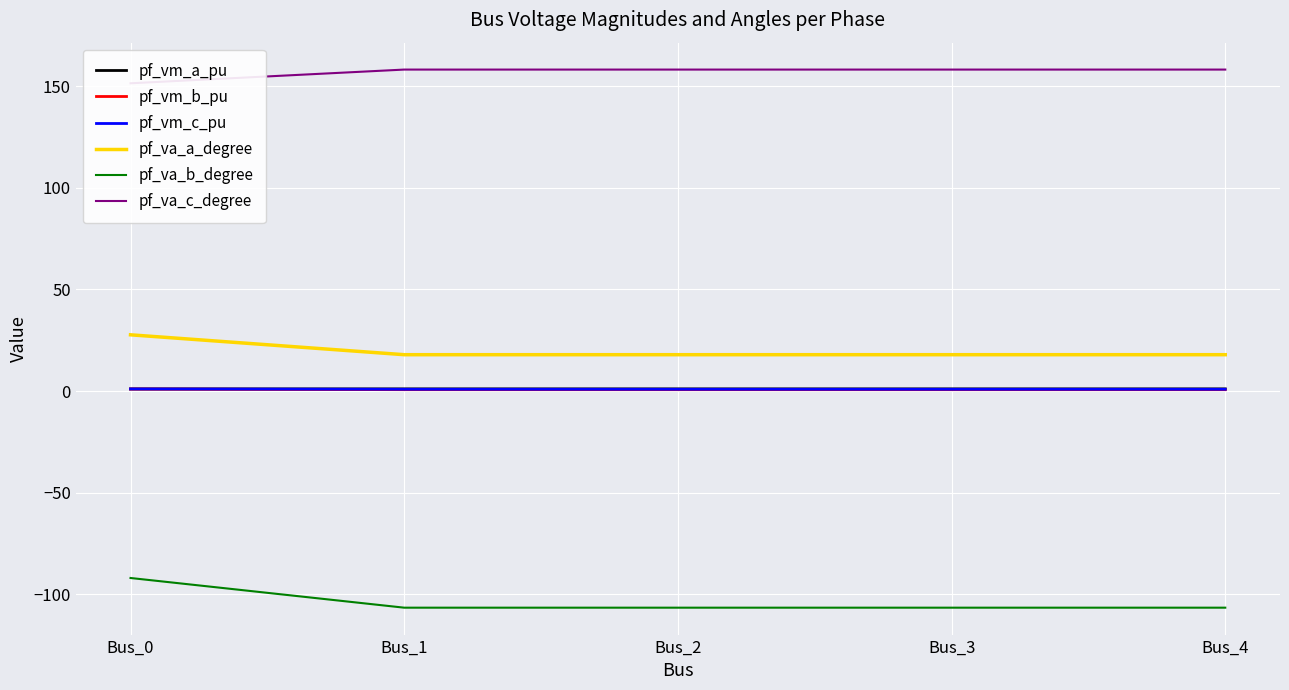

Which has a higher value, Bus_3 or Bus_1?

Bus_1